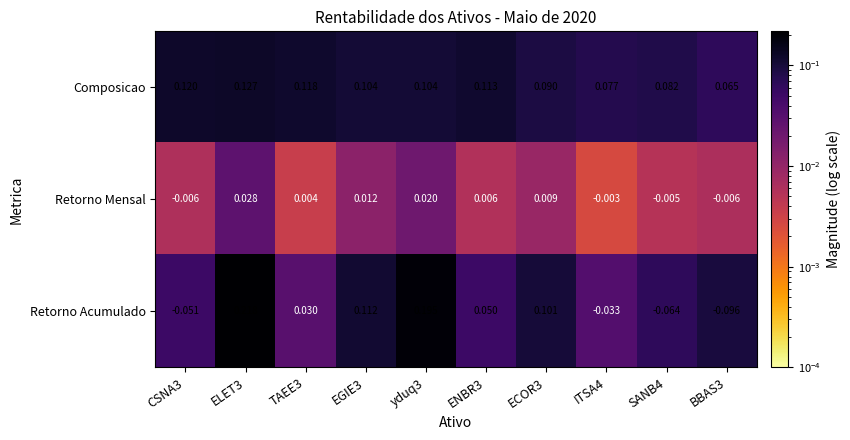

What is the total value across all series at ELET3?

0.4